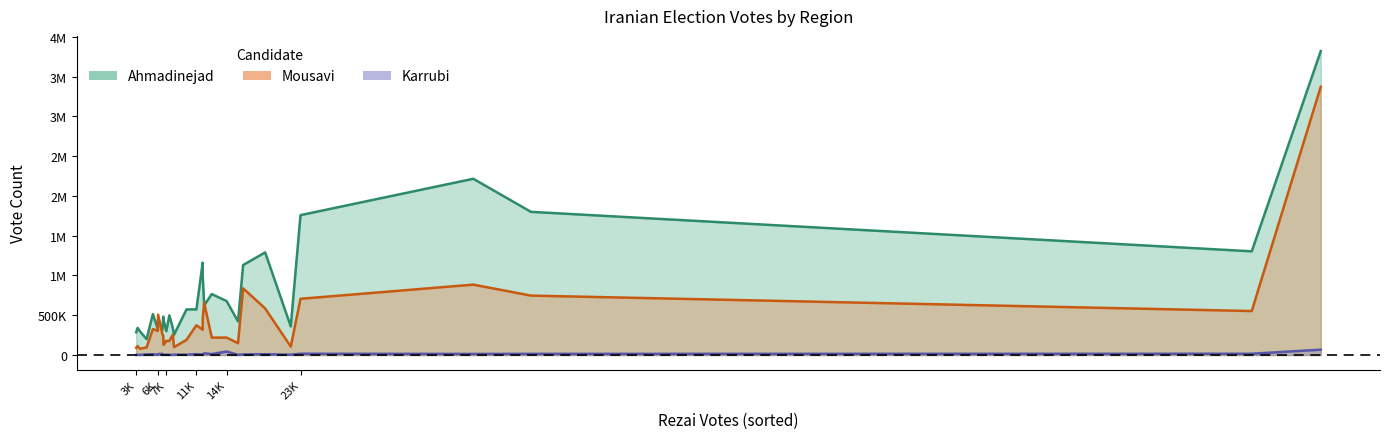

What is the label of the 18th point from the left?

Qom